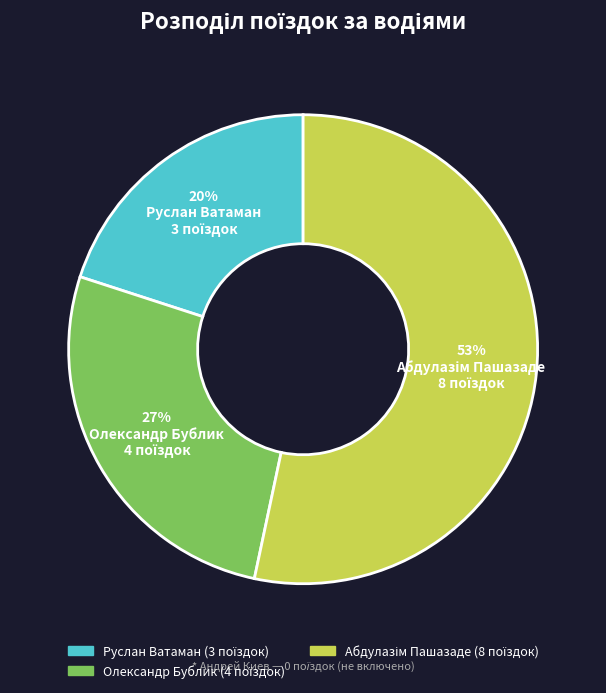

Does any single category account for the majority?

Yes